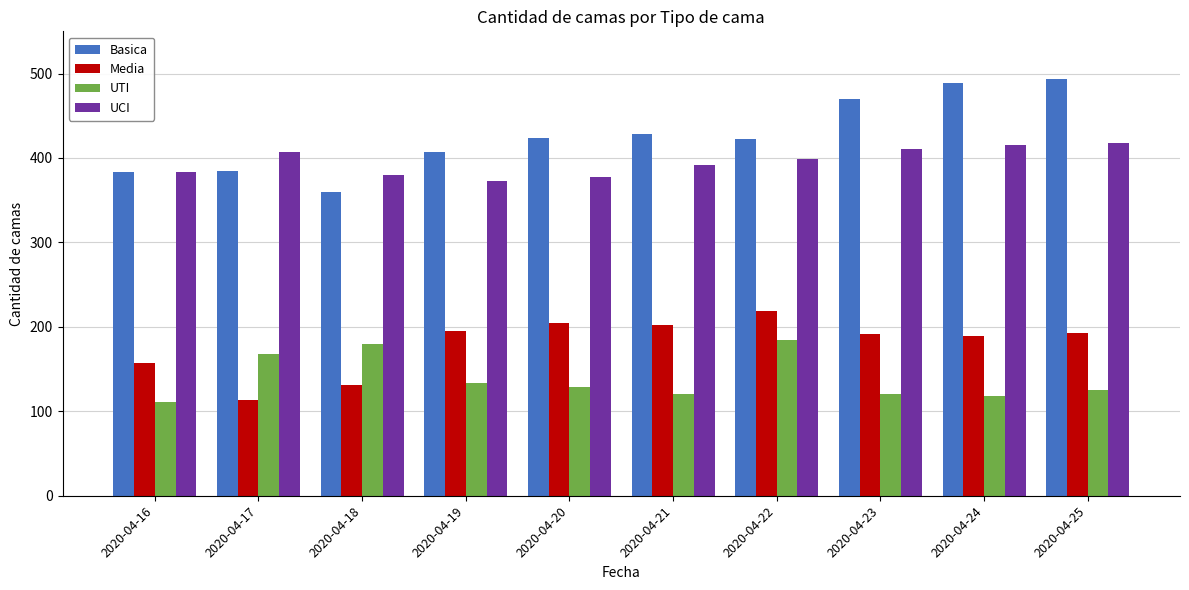

True or false: Media has a value of 165 at 2020-04-17.

False